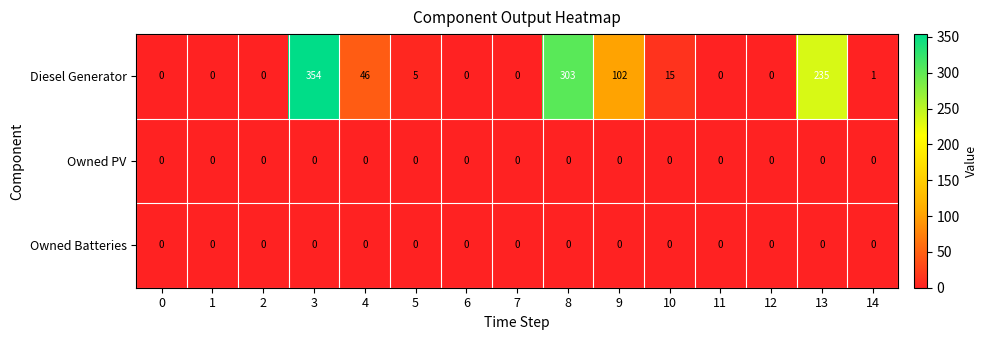

Which series has the largest range (max minus min)?

Diesel Generator